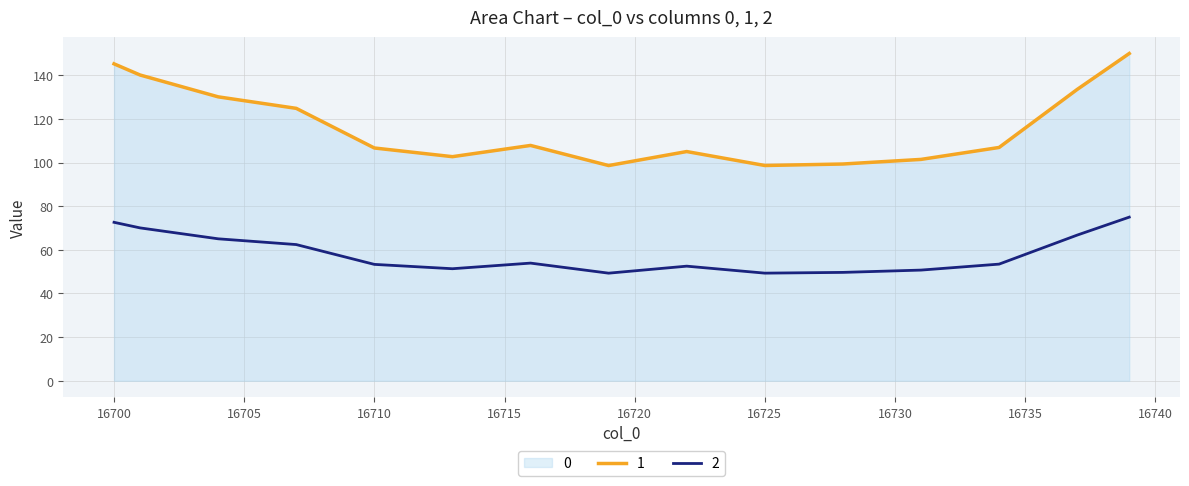

Which has a higher value, 16718 or 16704?

16704